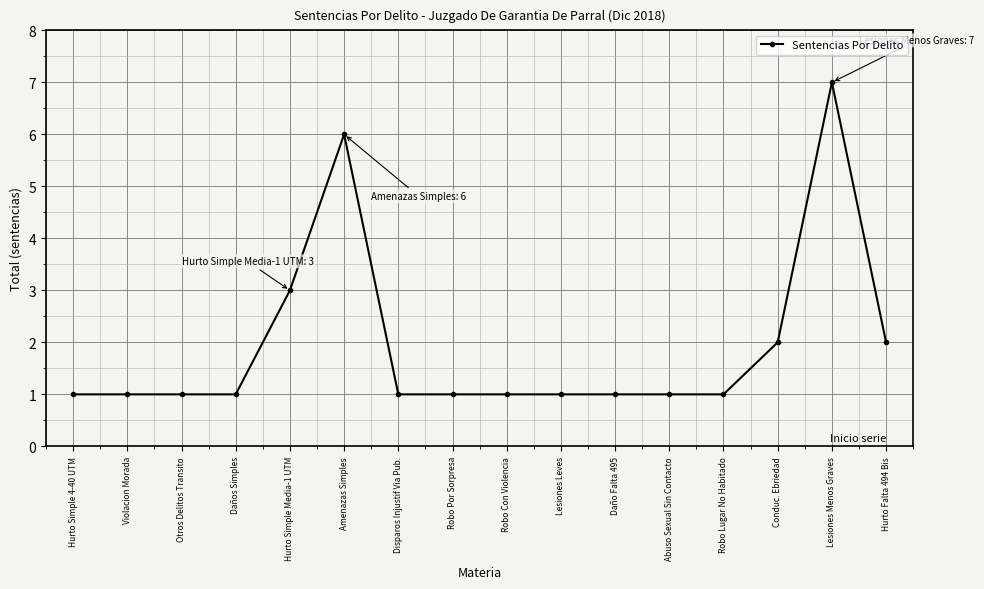

The chart shows a value of 2 at Daños Simples. True or false?

False